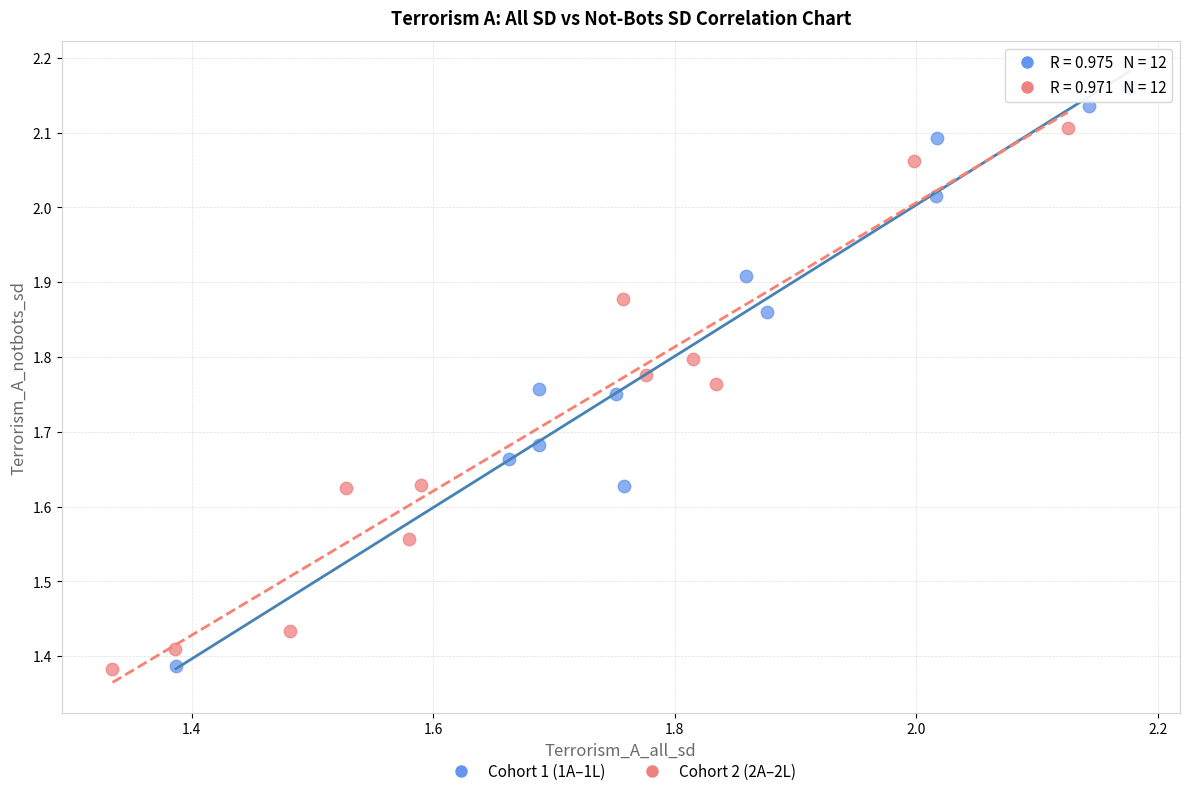

Which series contains the highest Y value?

Cohort 1 (1A–1L)